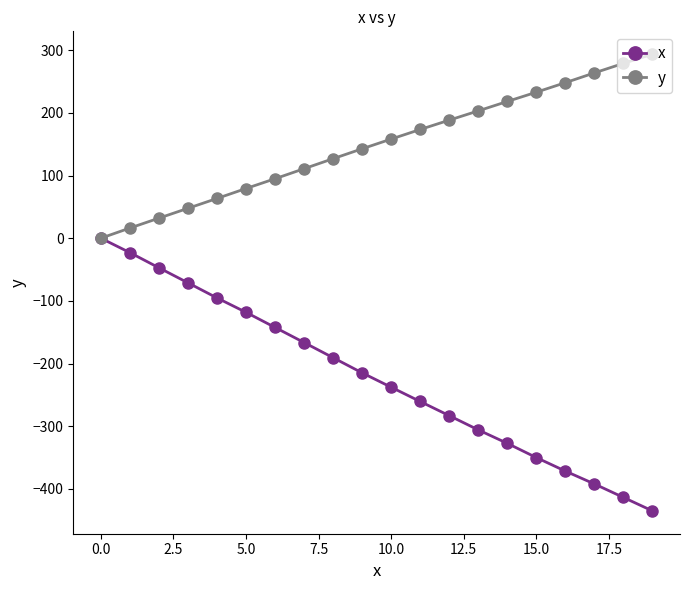

How many series are shown in this chart?

2